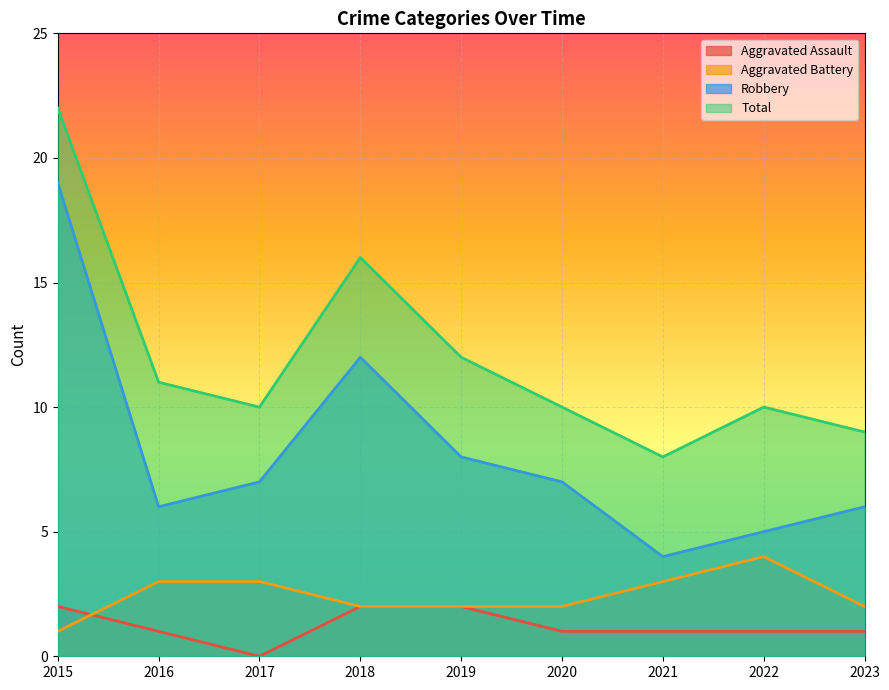

What is the sum of all Robbery values?

74